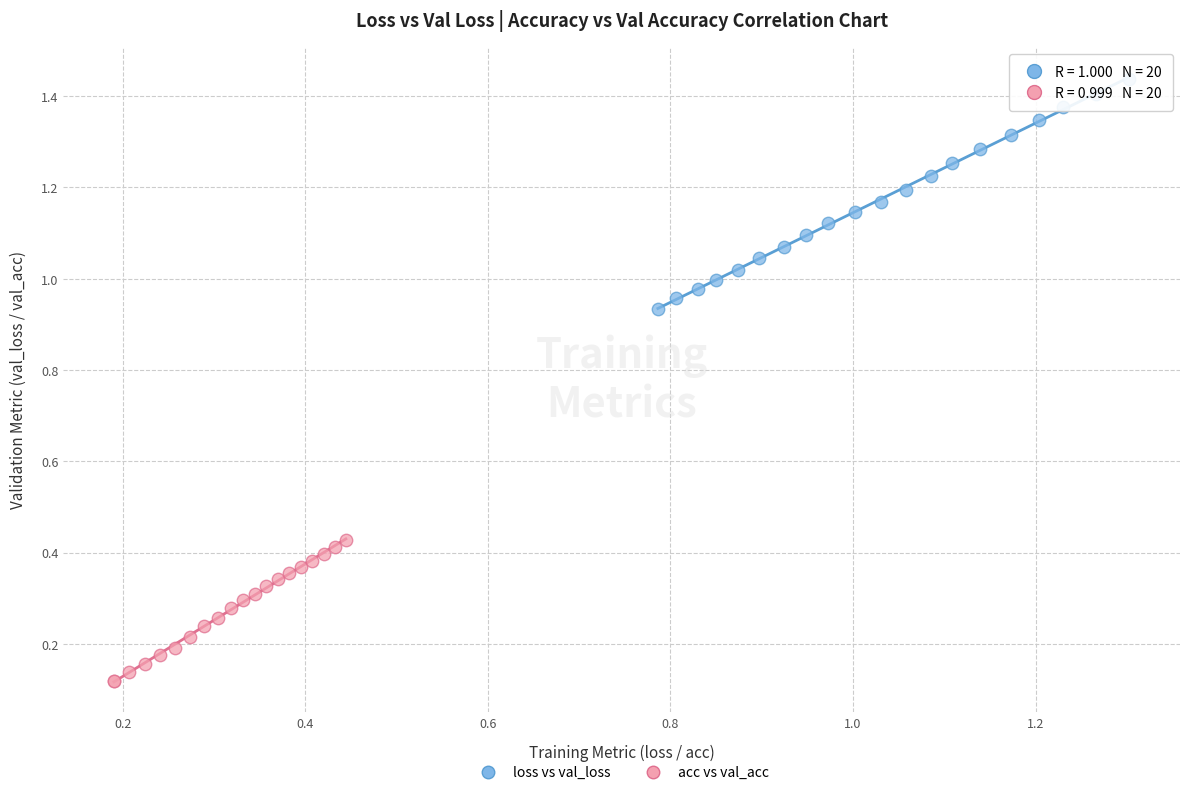

Which series has the widest spread of Y values?

loss vs val_loss